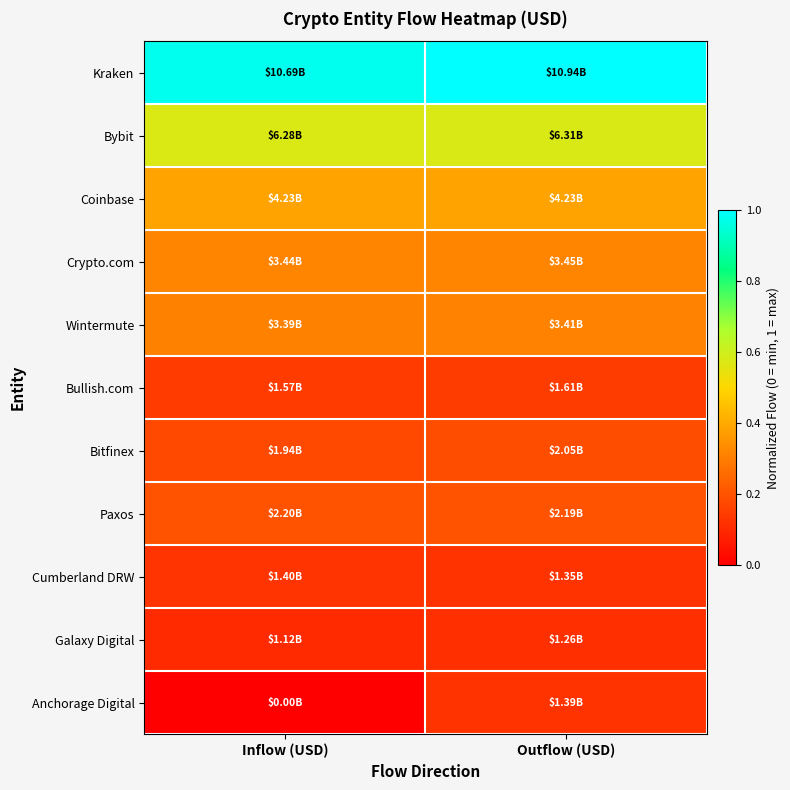

What is the total value across all series at Outflow (USD)?

3.5